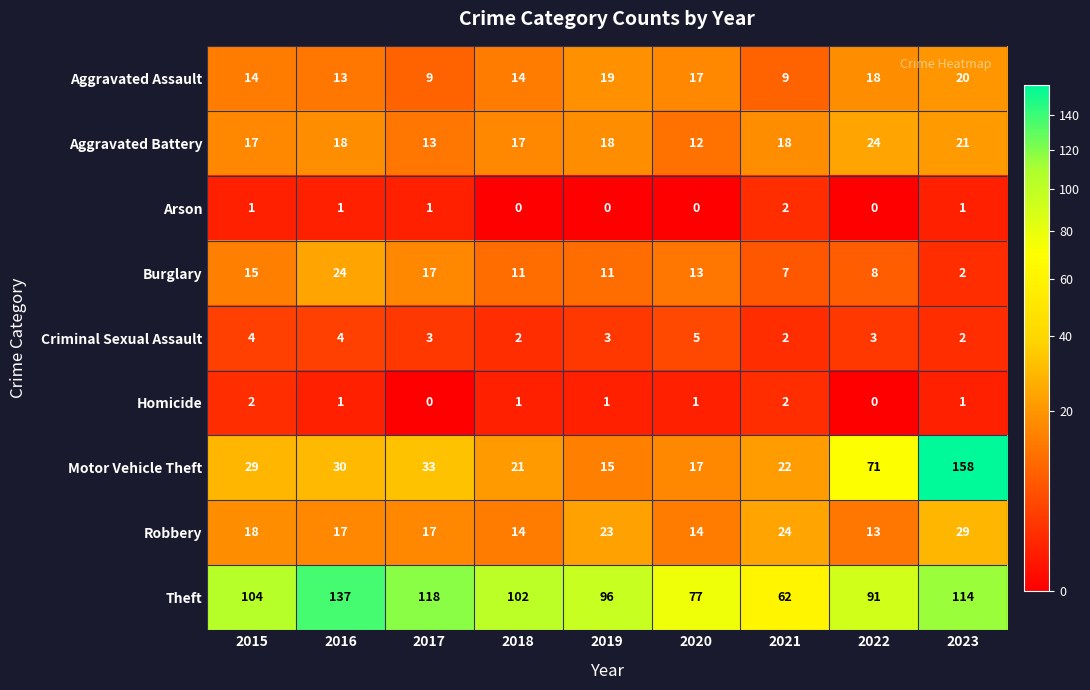

List the labels in order of Motor Vehicle Theft value, smallest first.

2019, 2020, 2018, 2021, 2015, 2016, 2017, 2022, 2023